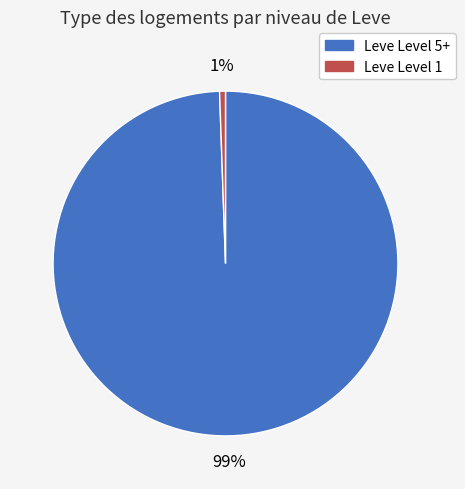

Is there a majority slice in this chart?

Yes